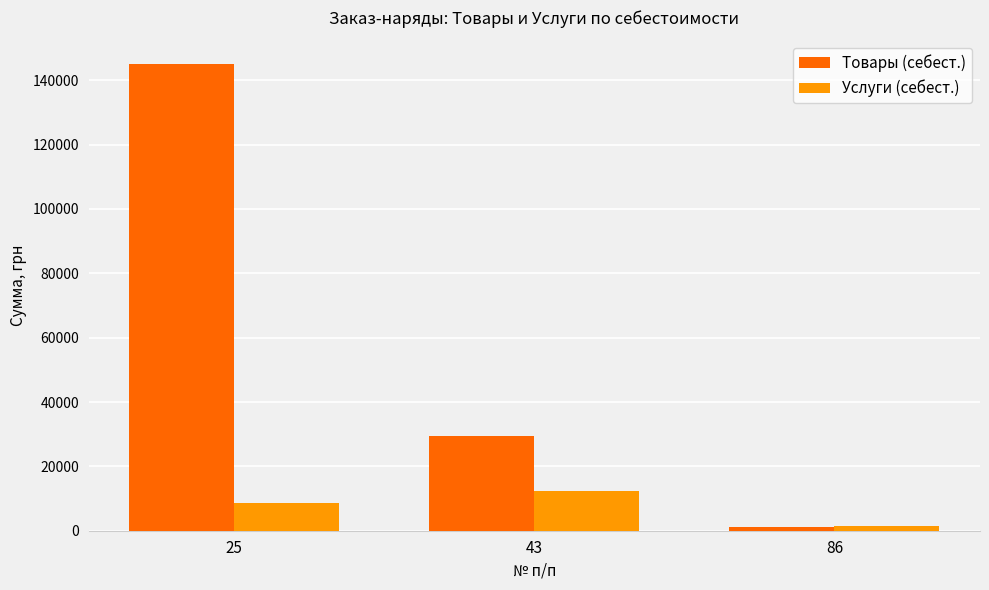

Rank the series by their average value, from lowest to highest.

Услуги (себест.), Товары (себест.)